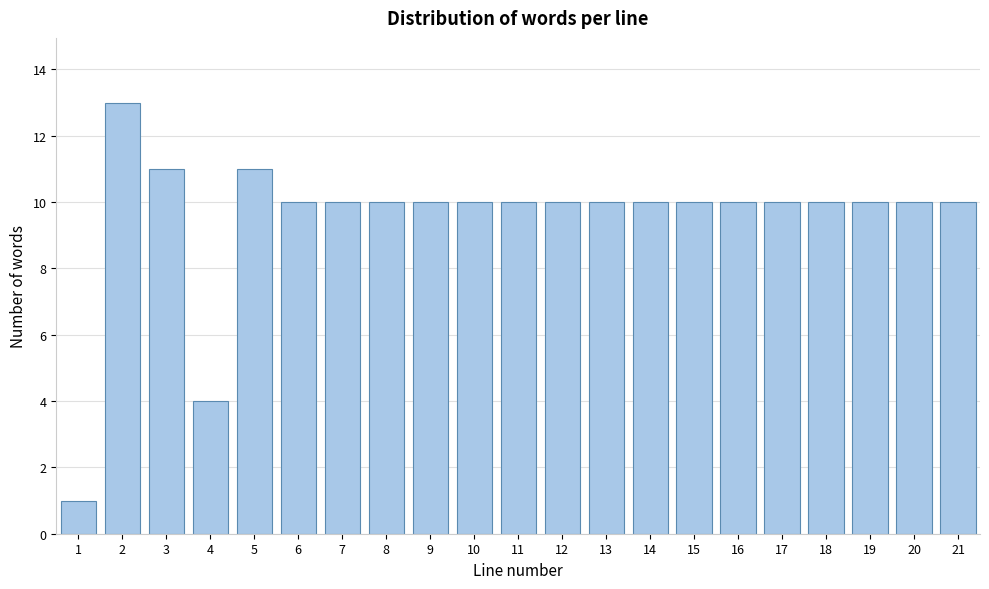

Reading left to right, extract all data points from this chart.

1	13	11	4	11	10	10	10	10	10	10	10	10	10	10	10	10	10	10	10	10